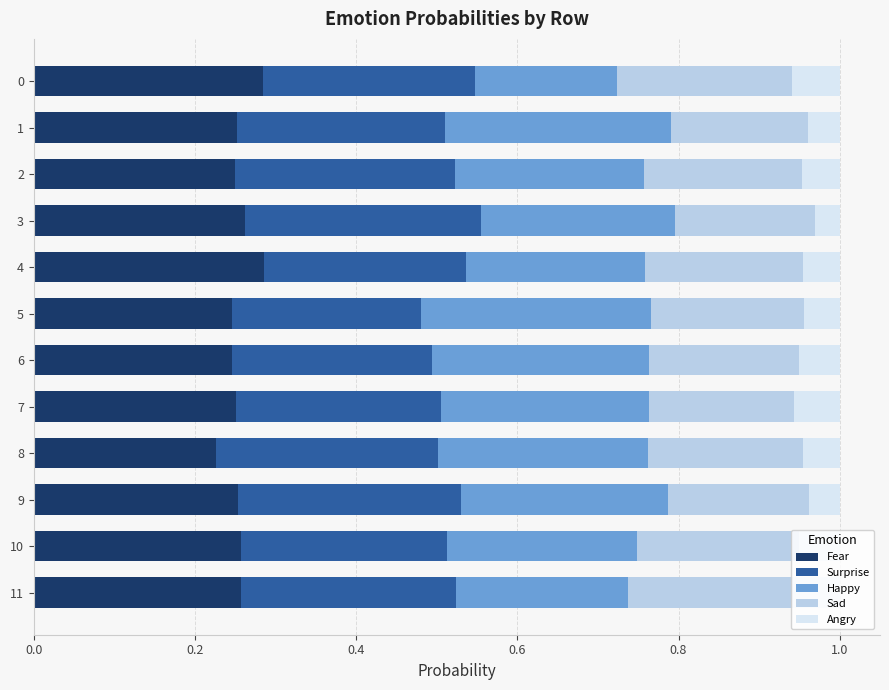

What is the total value across all series at 2?

1.0